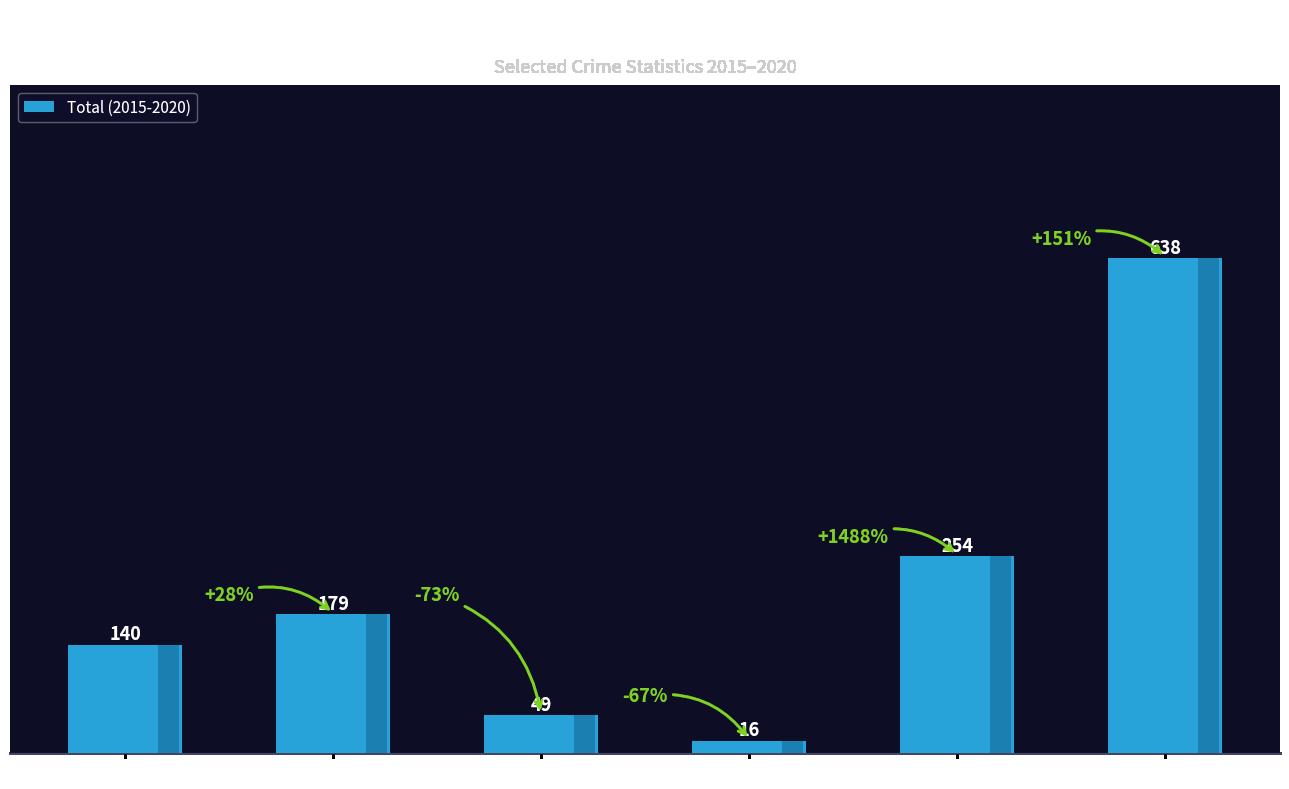

At which label is the value closest to 327?

Robbery